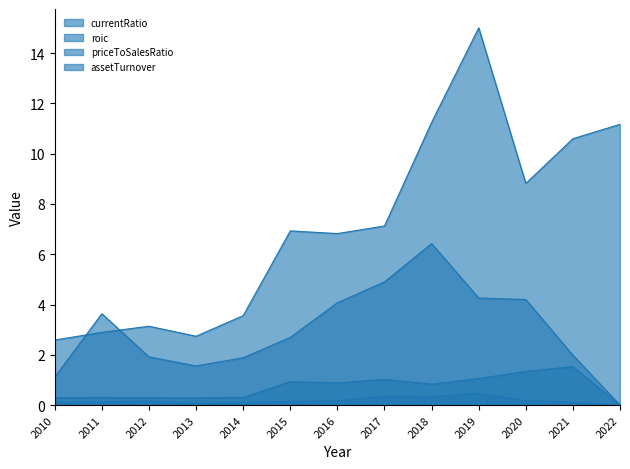

True or false: assetTurnover and currentRatio intersect in this chart.

False